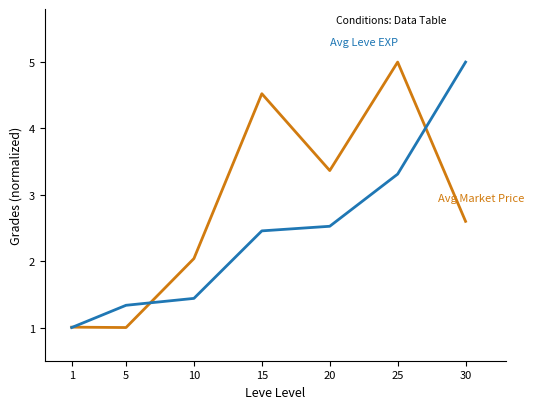

What is the maximum value shown in the chart?

5.0